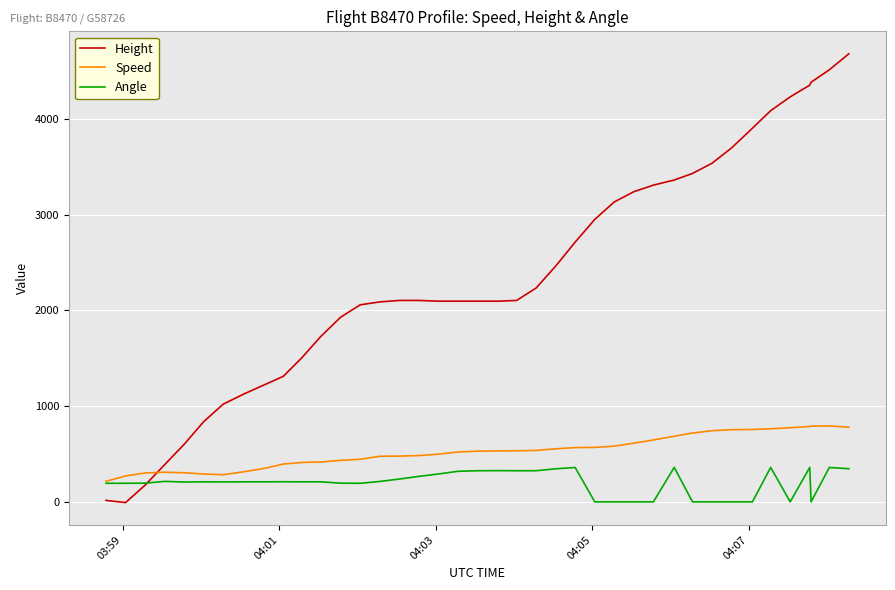

List the series in order of their overall mean, highest first.

Height, Speed, Angle